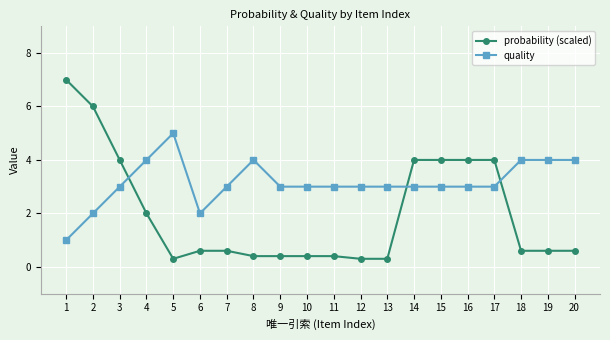

What is the sum of all probability (scaled) values?

40.5